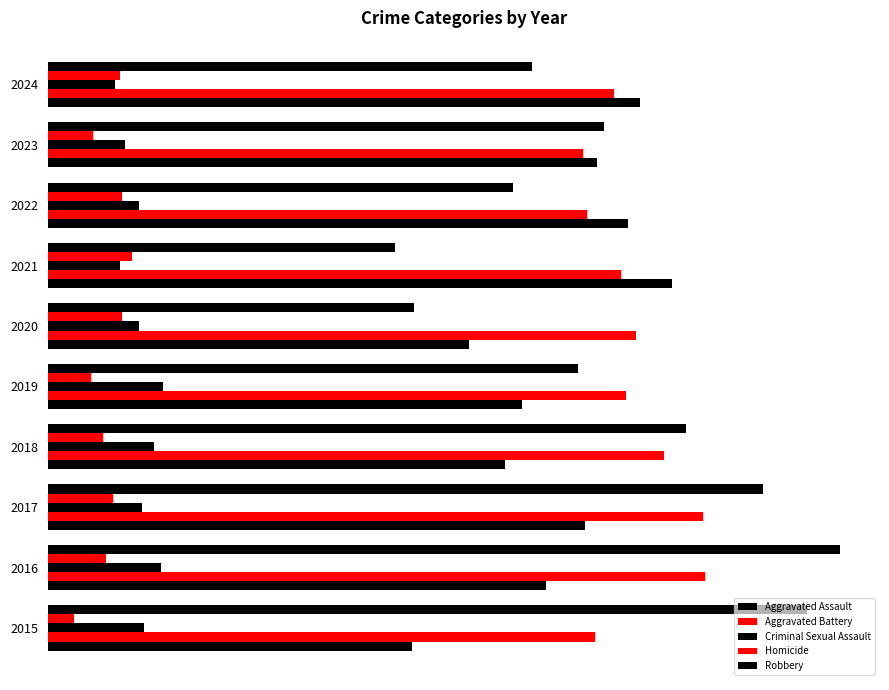

Which series has the largest range (max minus min)?

Robbery